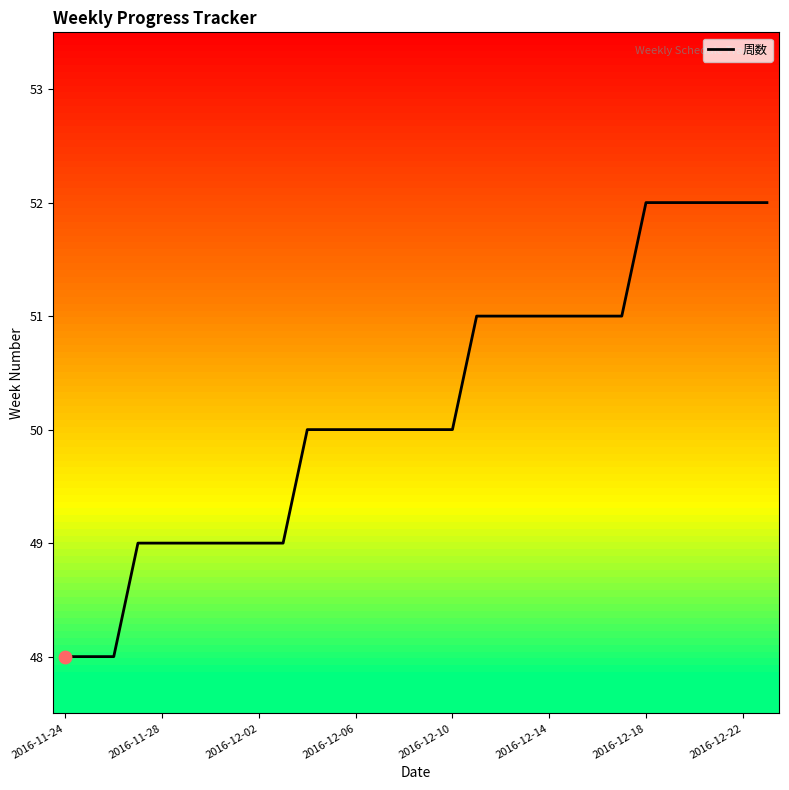

What is the minimum value shown in the chart?

48